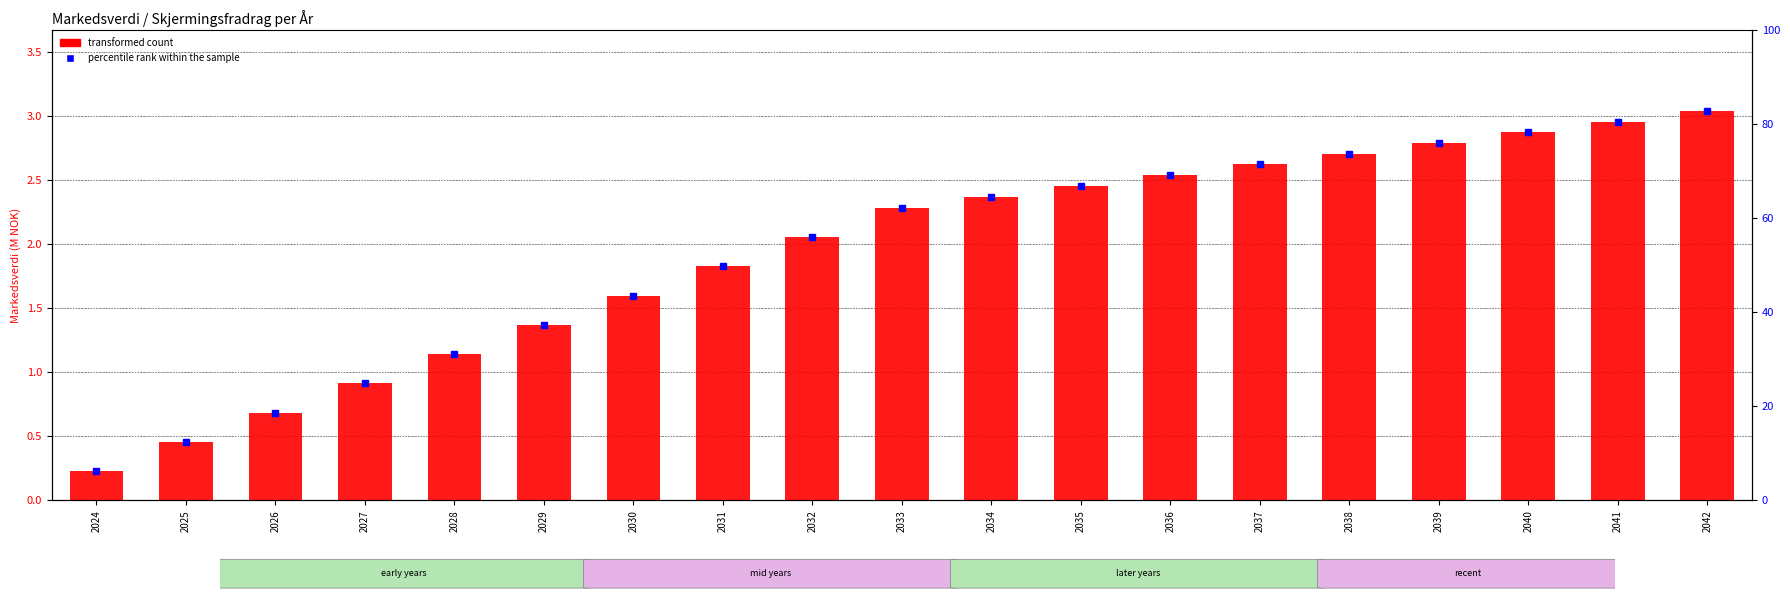

How many bars are there in total?

19